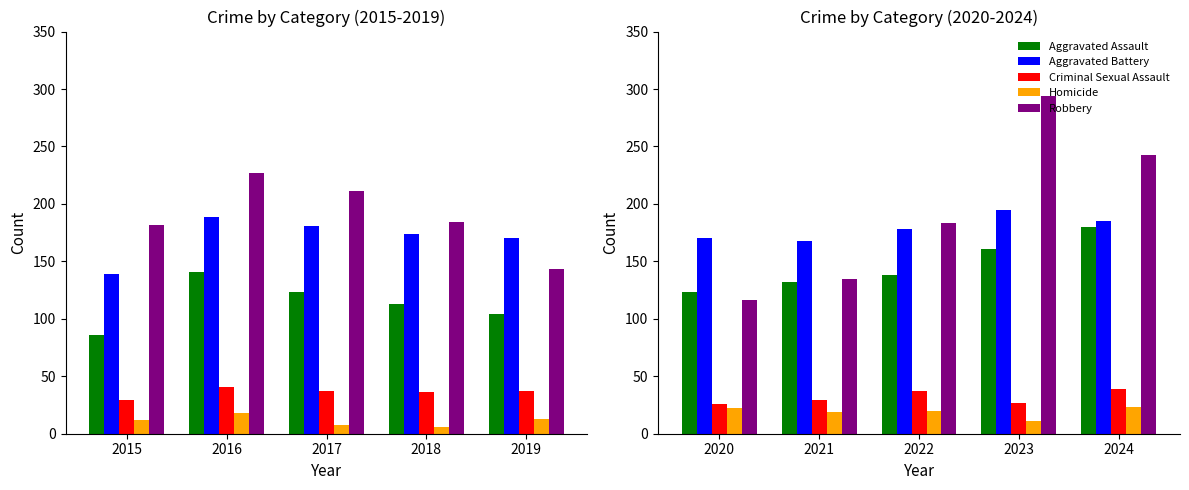

How many groups of bars are there?

5